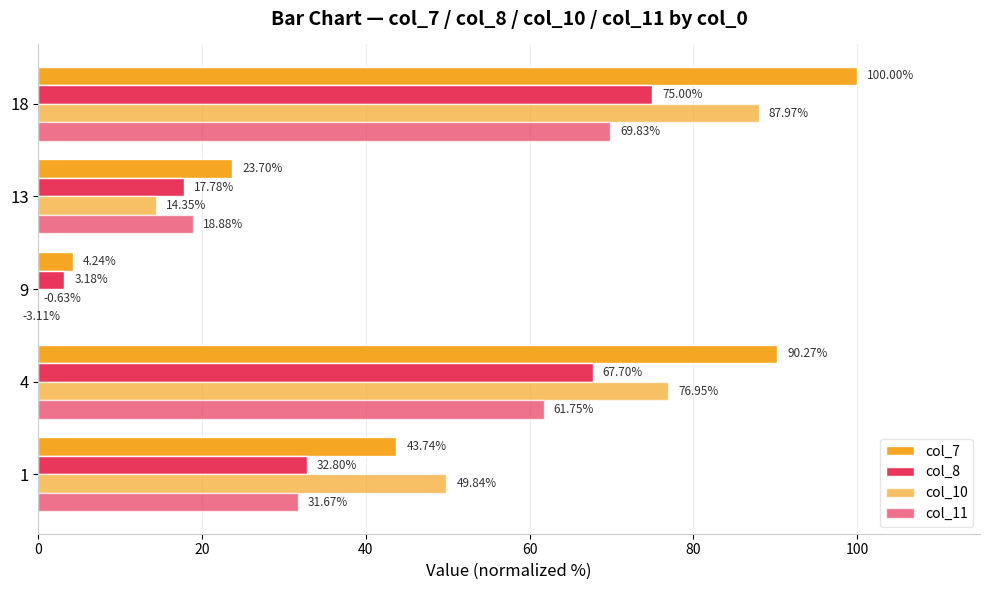

Which series changed the most between 9 and 18?

col_7